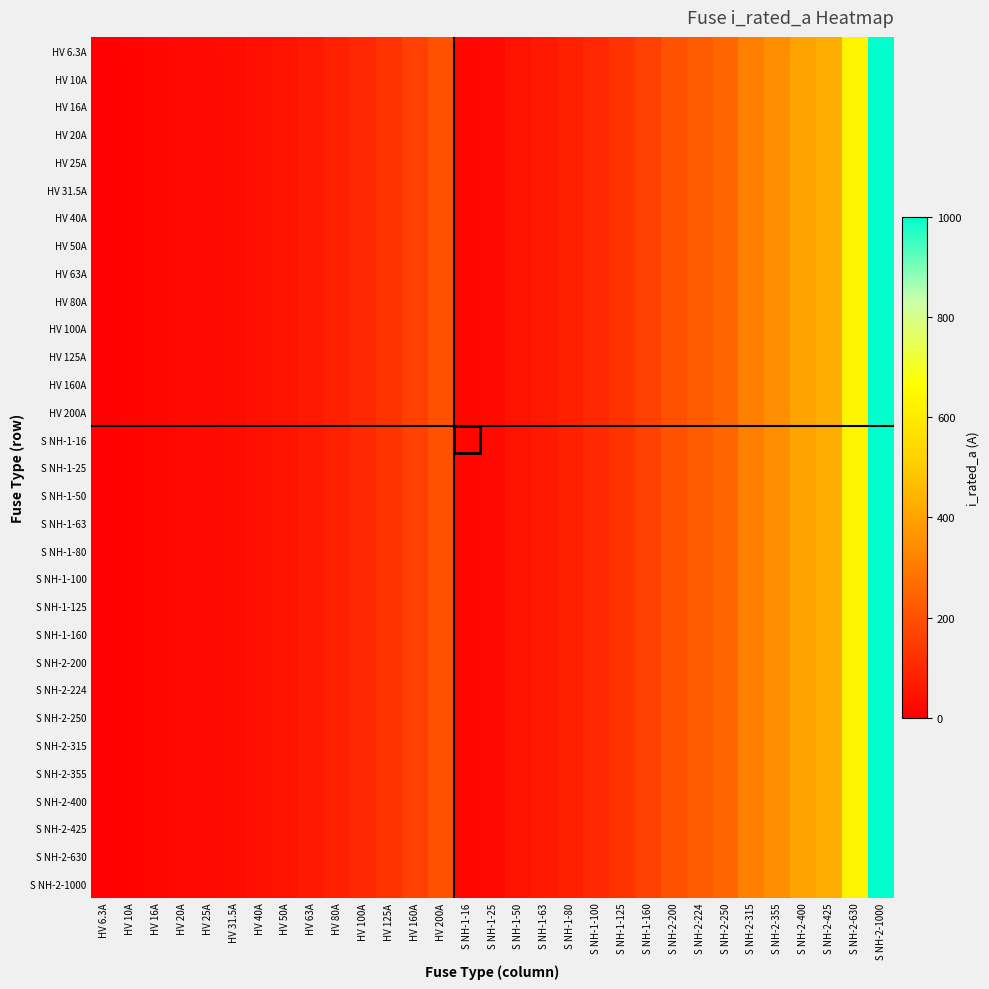

Reading left to right, list all the values displayed in this chart.

HV 6.3A: HV 6.3A=6.3	HV 10A=10.0	HV 16A=16.0	HV 20A=20.0	HV 25A=25.0	HV 31.5A=31.5	HV 40A=40.0	HV 50A=50.0	HV 63A=63.0	HV 80A=80.0	HV 100A=100.0	HV 125A=125.0	HV 160A=160.0	HV 200A=200.0	S NH-1-16=16.0	S NH-1-25=25.0	S NH-1-50=50.0	S NH-1-63=63.0	S NH-1-80=80.0	S NH-1-100=100.0	S NH-1-125=125.0	S NH-1-160=160.0	S NH-2-200=200.0	S NH-2-224=224.0	S NH-2-250=250.0	S NH-2-315=315.0	S NH-2-355=355.0	S NH-2-400=400.0	S NH-2-425=425.0	S NH-2-630=630.0	S NH-2-1000=1000.0
HV 10A: HV 6.3A=6.3	HV 10A=10.0	HV 16A=16.0	HV 20A=20.0	HV 25A=25.0	HV 31.5A=31.5	HV 40A=40.0	HV 50A=50.0	HV 63A=63.0	HV 80A=80.0	HV 100A=100.0	HV 125A=125.0	HV 160A=160.0	HV 200A=200.0	S NH-1-16=16.0	S NH-1-25=25.0	S NH-1-50=50.0	S NH-1-63=63.0	S NH-1-80=80.0	S NH-1-100=100.0	S NH-1-125=125.0	S NH-1-160=160.0	S NH-2-200=200.0	S NH-2-224=224.0	S NH-2-250=250.0	S NH-2-315=315.0	S NH-2-355=355.0	S NH-2-400=400.0	S NH-2-425=425.0	S NH-2-630=630.0	S NH-2-1000=1000.0
HV 16A: HV 6.3A=6.3	HV 10A=10.0	HV 16A=16.0	HV 20A=20.0	HV 25A=25.0	HV 31.5A=31.5	HV 40A=40.0	HV 50A=50.0	HV 63A=63.0	HV 80A=80.0	HV 100A=100.0	HV 125A=125.0	HV 160A=160.0	HV 200A=200.0	S NH-1-16=16.0	S NH-1-25=25.0	S NH-1-50=50.0	S NH-1-63=63.0	S NH-1-80=80.0	S NH-1-100=100.0	S NH-1-125=125.0	S NH-1-160=160.0	S NH-2-200=200.0	S NH-2-224=224.0	S NH-2-250=250.0	S NH-2-315=315.0	S NH-2-355=355.0	S NH-2-400=400.0	S NH-2-425=425.0	S NH-2-630=630.0	S NH-2-1000=1000.0
HV 20A: HV 6.3A=6.3	HV 10A=10.0	HV 16A=16.0	HV 20A=20.0	HV 25A=25.0	HV 31.5A=31.5	HV 40A=40.0	HV 50A=50.0	HV 63A=63.0	HV 80A=80.0	HV 100A=100.0	HV 125A=125.0	HV 160A=160.0	HV 200A=200.0	S NH-1-16=16.0	S NH-1-25=25.0	S NH-1-50=50.0	S NH-1-63=63.0	S NH-1-80=80.0	S NH-1-100=100.0	S NH-1-125=125.0	S NH-1-160=160.0	S NH-2-200=200.0	S NH-2-224=224.0	S NH-2-250=250.0	S NH-2-315=315.0	S NH-2-355=355.0	S NH-2-400=400.0	S NH-2-425=425.0	S NH-2-630=630.0	S NH-2-1000=1000.0
HV 25A: HV 6.3A=6.3	HV 10A=10.0	HV 16A=16.0	HV 20A=20.0	HV 25A=25.0	HV 31.5A=31.5	HV 40A=40.0	HV 50A=50.0	HV 63A=63.0	HV 80A=80.0	HV 100A=100.0	HV 125A=125.0	HV 160A=160.0	HV 200A=200.0	S NH-1-16=16.0	S NH-1-25=25.0	S NH-1-50=50.0	S NH-1-63=63.0	S NH-1-80=80.0	S NH-1-100=100.0	S NH-1-125=125.0	S NH-1-160=160.0	S NH-2-200=200.0	S NH-2-224=224.0	S NH-2-250=250.0	S NH-2-315=315.0	S NH-2-355=355.0	S NH-2-400=400.0	S NH-2-425=425.0	S NH-2-630=630.0	S NH-2-1000=1000.0
HV 31.5A: HV 6.3A=6.3	HV 10A=10.0	HV 16A=16.0	HV 20A=20.0	HV 25A=25.0	HV 31.5A=31.5	HV 40A=40.0	HV 50A=50.0	HV 63A=63.0	HV 80A=80.0	HV 100A=100.0	HV 125A=125.0	HV 160A=160.0	HV 200A=200.0	S NH-1-16=16.0	S NH-1-25=25.0	S NH-1-50=50.0	S NH-1-63=63.0	S NH-1-80=80.0	S NH-1-100=100.0	S NH-1-125=125.0	S NH-1-160=160.0	S NH-2-200=200.0	S NH-2-224=224.0	S NH-2-250=250.0	S NH-2-315=315.0	S NH-2-355=355.0	S NH-2-400=400.0	S NH-2-425=425.0	S NH-2-630=630.0	S NH-2-1000=1000.0
HV 40A: HV 6.3A=6.3	HV 10A=10.0	HV 16A=16.0	HV 20A=20.0	HV 25A=25.0	HV 31.5A=31.5	HV 40A=40.0	HV 50A=50.0	HV 63A=63.0	HV 80A=80.0	HV 100A=100.0	HV 125A=125.0	HV 160A=160.0	HV 200A=200.0	S NH-1-16=16.0	S NH-1-25=25.0	S NH-1-50=50.0	S NH-1-63=63.0	S NH-1-80=80.0	S NH-1-100=100.0	S NH-1-125=125.0	S NH-1-160=160.0	S NH-2-200=200.0	S NH-2-224=224.0	S NH-2-250=250.0	S NH-2-315=315.0	S NH-2-355=355.0	S NH-2-400=400.0	S NH-2-425=425.0	S NH-2-630=630.0	S NH-2-1000=1000.0
HV 50A: HV 6.3A=6.3	HV 10A=10.0	HV 16A=16.0	HV 20A=20.0	HV 25A=25.0	HV 31.5A=31.5	HV 40A=40.0	HV 50A=50.0	HV 63A=63.0	HV 80A=80.0	HV 100A=100.0	HV 125A=125.0	HV 160A=160.0	HV 200A=200.0	S NH-1-16=16.0	S NH-1-25=25.0	S NH-1-50=50.0	S NH-1-63=63.0	S NH-1-80=80.0	S NH-1-100=100.0	S NH-1-125=125.0	S NH-1-160=160.0	S NH-2-200=200.0	S NH-2-224=224.0	S NH-2-250=250.0	S NH-2-315=315.0	S NH-2-355=355.0	S NH-2-400=400.0	S NH-2-425=425.0	S NH-2-630=630.0	S NH-2-1000=1000.0
HV 63A: HV 6.3A=6.3	HV 10A=10.0	HV 16A=16.0	HV 20A=20.0	HV 25A=25.0	HV 31.5A=31.5	HV 40A=40.0	HV 50A=50.0	HV 63A=63.0	HV 80A=80.0	HV 100A=100.0	HV 125A=125.0	HV 160A=160.0	HV 200A=200.0	S NH-1-16=16.0	S NH-1-25=25.0	S NH-1-50=50.0	S NH-1-63=63.0	S NH-1-80=80.0	S NH-1-100=100.0	S NH-1-125=125.0	S NH-1-160=160.0	S NH-2-200=200.0	S NH-2-224=224.0	S NH-2-250=250.0	S NH-2-315=315.0	S NH-2-355=355.0	S NH-2-400=400.0	S NH-2-425=425.0	S NH-2-630=630.0	S NH-2-1000=1000.0
HV 80A: HV 6.3A=6.3	HV 10A=10.0	HV 16A=16.0	HV 20A=20.0	HV 25A=25.0	HV 31.5A=31.5	HV 40A=40.0	HV 50A=50.0	HV 63A=63.0	HV 80A=80.0	HV 100A=100.0	HV 125A=125.0	HV 160A=160.0	HV 200A=200.0	S NH-1-16=16.0	S NH-1-25=25.0	S NH-1-50=50.0	S NH-1-63=63.0	S NH-1-80=80.0	S NH-1-100=100.0	S NH-1-125=125.0	S NH-1-160=160.0	S NH-2-200=200.0	S NH-2-224=224.0	S NH-2-250=250.0	S NH-2-315=315.0	S NH-2-355=355.0	S NH-2-400=400.0	S NH-2-425=425.0	S NH-2-630=630.0	S NH-2-1000=1000.0
HV 100A: HV 6.3A=6.3	HV 10A=10.0	HV 16A=16.0	HV 20A=20.0	HV 25A=25.0	HV 31.5A=31.5	HV 40A=40.0	HV 50A=50.0	HV 63A=63.0	HV 80A=80.0	HV 100A=100.0	HV 125A=125.0	HV 160A=160.0	HV 200A=200.0	S NH-1-16=16.0	S NH-1-25=25.0	S NH-1-50=50.0	S NH-1-63=63.0	S NH-1-80=80.0	S NH-1-100=100.0	S NH-1-125=125.0	S NH-1-160=160.0	S NH-2-200=200.0	S NH-2-224=224.0	S NH-2-250=250.0	S NH-2-315=315.0	S NH-2-355=355.0	S NH-2-400=400.0	S NH-2-425=425.0	S NH-2-630=630.0	S NH-2-1000=1000.0
HV 125A: HV 6.3A=6.3	HV 10A=10.0	HV 16A=16.0	HV 20A=20.0	HV 25A=25.0	HV 31.5A=31.5	HV 40A=40.0	HV 50A=50.0	HV 63A=63.0	HV 80A=80.0	HV 100A=100.0	HV 125A=125.0	HV 160A=160.0	HV 200A=200.0	S NH-1-16=16.0	S NH-1-25=25.0	S NH-1-50=50.0	S NH-1-63=63.0	S NH-1-80=80.0	S NH-1-100=100.0	S NH-1-125=125.0	S NH-1-160=160.0	S NH-2-200=200.0	S NH-2-224=224.0	S NH-2-250=250.0	S NH-2-315=315.0	S NH-2-355=355.0	S NH-2-400=400.0	S NH-2-425=425.0	S NH-2-630=630.0	S NH-2-1000=1000.0
HV 160A: HV 6.3A=6.3	HV 10A=10.0	HV 16A=16.0	HV 20A=20.0	HV 25A=25.0	HV 31.5A=31.5	HV 40A=40.0	HV 50A=50.0	HV 63A=63.0	HV 80A=80.0	HV 100A=100.0	HV 125A=125.0	HV 160A=160.0	HV 200A=200.0	S NH-1-16=16.0	S NH-1-25=25.0	S NH-1-50=50.0	S NH-1-63=63.0	S NH-1-80=80.0	S NH-1-100=100.0	S NH-1-125=125.0	S NH-1-160=160.0	S NH-2-200=200.0	S NH-2-224=224.0	S NH-2-250=250.0	S NH-2-315=315.0	S NH-2-355=355.0	S NH-2-400=400.0	S NH-2-425=425.0	S NH-2-630=630.0	S NH-2-1000=1000.0
HV 200A: HV 6.3A=6.3	HV 10A=10.0	HV 16A=16.0	HV 20A=20.0	HV 25A=25.0	HV 31.5A=31.5	HV 40A=40.0	HV 50A=50.0	HV 63A=63.0	HV 80A=80.0	HV 100A=100.0	HV 125A=125.0	HV 160A=160.0	HV 200A=200.0	S NH-1-16=16.0	S NH-1-25=25.0	S NH-1-50=50.0	S NH-1-63=63.0	S NH-1-80=80.0	S NH-1-100=100.0	S NH-1-125=125.0	S NH-1-160=160.0	S NH-2-200=200.0	S NH-2-224=224.0	S NH-2-250=250.0	S NH-2-315=315.0	S NH-2-355=355.0	S NH-2-400=400.0	S NH-2-425=425.0	S NH-2-630=630.0	S NH-2-1000=1000.0
S NH-1-16: HV 6.3A=6.3	HV 10A=10.0	HV 16A=16.0	HV 20A=20.0	HV 25A=25.0	HV 31.5A=31.5	HV 40A=40.0	HV 50A=50.0	HV 63A=63.0	HV 80A=80.0	HV 100A=100.0	HV 125A=125.0	HV 160A=160.0	HV 200A=200.0	S NH-1-16=16.0	S NH-1-25=25.0	S NH-1-50=50.0	S NH-1-63=63.0	S NH-1-80=80.0	S NH-1-100=100.0	S NH-1-125=125.0	S NH-1-160=160.0	S NH-2-200=200.0	S NH-2-224=224.0	S NH-2-250=250.0	S NH-2-315=315.0	S NH-2-355=355.0	S NH-2-400=400.0	S NH-2-425=425.0	S NH-2-630=630.0	S NH-2-1000=1000.0
S NH-1-25: HV 6.3A=6.3	HV 10A=10.0	HV 16A=16.0	HV 20A=20.0	HV 25A=25.0	HV 31.5A=31.5	HV 40A=40.0	HV 50A=50.0	HV 63A=63.0	HV 80A=80.0	HV 100A=100.0	HV 125A=125.0	HV 160A=160.0	HV 200A=200.0	S NH-1-16=16.0	S NH-1-25=25.0	S NH-1-50=50.0	S NH-1-63=63.0	S NH-1-80=80.0	S NH-1-100=100.0	S NH-1-125=125.0	S NH-1-160=160.0	S NH-2-200=200.0	S NH-2-224=224.0	S NH-2-250=250.0	S NH-2-315=315.0	S NH-2-355=355.0	S NH-2-400=400.0	S NH-2-425=425.0	S NH-2-630=630.0	S NH-2-1000=1000.0
S NH-1-50: HV 6.3A=6.3	HV 10A=10.0	HV 16A=16.0	HV 20A=20.0	HV 25A=25.0	HV 31.5A=31.5	HV 40A=40.0	HV 50A=50.0	HV 63A=63.0	HV 80A=80.0	HV 100A=100.0	HV 125A=125.0	HV 160A=160.0	HV 200A=200.0	S NH-1-16=16.0	S NH-1-25=25.0	S NH-1-50=50.0	S NH-1-63=63.0	S NH-1-80=80.0	S NH-1-100=100.0	S NH-1-125=125.0	S NH-1-160=160.0	S NH-2-200=200.0	S NH-2-224=224.0	S NH-2-250=250.0	S NH-2-315=315.0	S NH-2-355=355.0	S NH-2-400=400.0	S NH-2-425=425.0	S NH-2-630=630.0	S NH-2-1000=1000.0
S NH-1-63: HV 6.3A=6.3	HV 10A=10.0	HV 16A=16.0	HV 20A=20.0	HV 25A=25.0	HV 31.5A=31.5	HV 40A=40.0	HV 50A=50.0	HV 63A=63.0	HV 80A=80.0	HV 100A=100.0	HV 125A=125.0	HV 160A=160.0	HV 200A=200.0	S NH-1-16=16.0	S NH-1-25=25.0	S NH-1-50=50.0	S NH-1-63=63.0	S NH-1-80=80.0	S NH-1-100=100.0	S NH-1-125=125.0	S NH-1-160=160.0	S NH-2-200=200.0	S NH-2-224=224.0	S NH-2-250=250.0	S NH-2-315=315.0	S NH-2-355=355.0	S NH-2-400=400.0	S NH-2-425=425.0	S NH-2-630=630.0	S NH-2-1000=1000.0
S NH-1-80: HV 6.3A=6.3	HV 10A=10.0	HV 16A=16.0	HV 20A=20.0	HV 25A=25.0	HV 31.5A=31.5	HV 40A=40.0	HV 50A=50.0	HV 63A=63.0	HV 80A=80.0	HV 100A=100.0	HV 125A=125.0	HV 160A=160.0	HV 200A=200.0	S NH-1-16=16.0	S NH-1-25=25.0	S NH-1-50=50.0	S NH-1-63=63.0	S NH-1-80=80.0	S NH-1-100=100.0	S NH-1-125=125.0	S NH-1-160=160.0	S NH-2-200=200.0	S NH-2-224=224.0	S NH-2-250=250.0	S NH-2-315=315.0	S NH-2-355=355.0	S NH-2-400=400.0	S NH-2-425=425.0	S NH-2-630=630.0	S NH-2-1000=1000.0
S NH-1-100: HV 6.3A=6.3	HV 10A=10.0	HV 16A=16.0	HV 20A=20.0	HV 25A=25.0	HV 31.5A=31.5	HV 40A=40.0	HV 50A=50.0	HV 63A=63.0	HV 80A=80.0	HV 100A=100.0	HV 125A=125.0	HV 160A=160.0	HV 200A=200.0	S NH-1-16=16.0	S NH-1-25=25.0	S NH-1-50=50.0	S NH-1-63=63.0	S NH-1-80=80.0	S NH-1-100=100.0	S NH-1-125=125.0	S NH-1-160=160.0	S NH-2-200=200.0	S NH-2-224=224.0	S NH-2-250=250.0	S NH-2-315=315.0	S NH-2-355=355.0	S NH-2-400=400.0	S NH-2-425=425.0	S NH-2-630=630.0	S NH-2-1000=1000.0
S NH-1-125: HV 6.3A=6.3	HV 10A=10.0	HV 16A=16.0	HV 20A=20.0	HV 25A=25.0	HV 31.5A=31.5	HV 40A=40.0	HV 50A=50.0	HV 63A=63.0	HV 80A=80.0	HV 100A=100.0	HV 125A=125.0	HV 160A=160.0	HV 200A=200.0	S NH-1-16=16.0	S NH-1-25=25.0	S NH-1-50=50.0	S NH-1-63=63.0	S NH-1-80=80.0	S NH-1-100=100.0	S NH-1-125=125.0	S NH-1-160=160.0	S NH-2-200=200.0	S NH-2-224=224.0	S NH-2-250=250.0	S NH-2-315=315.0	S NH-2-355=355.0	S NH-2-400=400.0	S NH-2-425=425.0	S NH-2-630=630.0	S NH-2-1000=1000.0
S NH-1-160: HV 6.3A=6.3	HV 10A=10.0	HV 16A=16.0	HV 20A=20.0	HV 25A=25.0	HV 31.5A=31.5	HV 40A=40.0	HV 50A=50.0	HV 63A=63.0	HV 80A=80.0	HV 100A=100.0	HV 125A=125.0	HV 160A=160.0	HV 200A=200.0	S NH-1-16=16.0	S NH-1-25=25.0	S NH-1-50=50.0	S NH-1-63=63.0	S NH-1-80=80.0	S NH-1-100=100.0	S NH-1-125=125.0	S NH-1-160=160.0	S NH-2-200=200.0	S NH-2-224=224.0	S NH-2-250=250.0	S NH-2-315=315.0	S NH-2-355=355.0	S NH-2-400=400.0	S NH-2-425=425.0	S NH-2-630=630.0	S NH-2-1000=1000.0
S NH-2-200: HV 6.3A=6.3	HV 10A=10.0	HV 16A=16.0	HV 20A=20.0	HV 25A=25.0	HV 31.5A=31.5	HV 40A=40.0	HV 50A=50.0	HV 63A=63.0	HV 80A=80.0	HV 100A=100.0	HV 125A=125.0	HV 160A=160.0	HV 200A=200.0	S NH-1-16=16.0	S NH-1-25=25.0	S NH-1-50=50.0	S NH-1-63=63.0	S NH-1-80=80.0	S NH-1-100=100.0	S NH-1-125=125.0	S NH-1-160=160.0	S NH-2-200=200.0	S NH-2-224=224.0	S NH-2-250=250.0	S NH-2-315=315.0	S NH-2-355=355.0	S NH-2-400=400.0	S NH-2-425=425.0	S NH-2-630=630.0	S NH-2-1000=1000.0
S NH-2-224: HV 6.3A=6.3	HV 10A=10.0	HV 16A=16.0	HV 20A=20.0	HV 25A=25.0	HV 31.5A=31.5	HV 40A=40.0	HV 50A=50.0	HV 63A=63.0	HV 80A=80.0	HV 100A=100.0	HV 125A=125.0	HV 160A=160.0	HV 200A=200.0	S NH-1-16=16.0	S NH-1-25=25.0	S NH-1-50=50.0	S NH-1-63=63.0	S NH-1-80=80.0	S NH-1-100=100.0	S NH-1-125=125.0	S NH-1-160=160.0	S NH-2-200=200.0	S NH-2-224=224.0	S NH-2-250=250.0	S NH-2-315=315.0	S NH-2-355=355.0	S NH-2-400=400.0	S NH-2-425=425.0	S NH-2-630=630.0	S NH-2-1000=1000.0
S NH-2-250: HV 6.3A=6.3	HV 10A=10.0	HV 16A=16.0	HV 20A=20.0	HV 25A=25.0	HV 31.5A=31.5	HV 40A=40.0	HV 50A=50.0	HV 63A=63.0	HV 80A=80.0	HV 100A=100.0	HV 125A=125.0	HV 160A=160.0	HV 200A=200.0	S NH-1-16=16.0	S NH-1-25=25.0	S NH-1-50=50.0	S NH-1-63=63.0	S NH-1-80=80.0	S NH-1-100=100.0	S NH-1-125=125.0	S NH-1-160=160.0	S NH-2-200=200.0	S NH-2-224=224.0	S NH-2-250=250.0	S NH-2-315=315.0	S NH-2-355=355.0	S NH-2-400=400.0	S NH-2-425=425.0	S NH-2-630=630.0	S NH-2-1000=1000.0
S NH-2-315: HV 6.3A=6.3	HV 10A=10.0	HV 16A=16.0	HV 20A=20.0	HV 25A=25.0	HV 31.5A=31.5	HV 40A=40.0	HV 50A=50.0	HV 63A=63.0	HV 80A=80.0	HV 100A=100.0	HV 125A=125.0	HV 160A=160.0	HV 200A=200.0	S NH-1-16=16.0	S NH-1-25=25.0	S NH-1-50=50.0	S NH-1-63=63.0	S NH-1-80=80.0	S NH-1-100=100.0	S NH-1-125=125.0	S NH-1-160=160.0	S NH-2-200=200.0	S NH-2-224=224.0	S NH-2-250=250.0	S NH-2-315=315.0	S NH-2-355=355.0	S NH-2-400=400.0	S NH-2-425=425.0	S NH-2-630=630.0	S NH-2-1000=1000.0
S NH-2-355: HV 6.3A=6.3	HV 10A=10.0	HV 16A=16.0	HV 20A=20.0	HV 25A=25.0	HV 31.5A=31.5	HV 40A=40.0	HV 50A=50.0	HV 63A=63.0	HV 80A=80.0	HV 100A=100.0	HV 125A=125.0	HV 160A=160.0	HV 200A=200.0	S NH-1-16=16.0	S NH-1-25=25.0	S NH-1-50=50.0	S NH-1-63=63.0	S NH-1-80=80.0	S NH-1-100=100.0	S NH-1-125=125.0	S NH-1-160=160.0	S NH-2-200=200.0	S NH-2-224=224.0	S NH-2-250=250.0	S NH-2-315=315.0	S NH-2-355=355.0	S NH-2-400=400.0	S NH-2-425=425.0	S NH-2-630=630.0	S NH-2-1000=1000.0
S NH-2-400: HV 6.3A=6.3	HV 10A=10.0	HV 16A=16.0	HV 20A=20.0	HV 25A=25.0	HV 31.5A=31.5	HV 40A=40.0	HV 50A=50.0	HV 63A=63.0	HV 80A=80.0	HV 100A=100.0	HV 125A=125.0	HV 160A=160.0	HV 200A=200.0	S NH-1-16=16.0	S NH-1-25=25.0	S NH-1-50=50.0	S NH-1-63=63.0	S NH-1-80=80.0	S NH-1-100=100.0	S NH-1-125=125.0	S NH-1-160=160.0	S NH-2-200=200.0	S NH-2-224=224.0	S NH-2-250=250.0	S NH-2-315=315.0	S NH-2-355=355.0	S NH-2-400=400.0	S NH-2-425=425.0	S NH-2-630=630.0	S NH-2-1000=1000.0
S NH-2-425: HV 6.3A=6.3	HV 10A=10.0	HV 16A=16.0	HV 20A=20.0	HV 25A=25.0	HV 31.5A=31.5	HV 40A=40.0	HV 50A=50.0	HV 63A=63.0	HV 80A=80.0	HV 100A=100.0	HV 125A=125.0	HV 160A=160.0	HV 200A=200.0	S NH-1-16=16.0	S NH-1-25=25.0	S NH-1-50=50.0	S NH-1-63=63.0	S NH-1-80=80.0	S NH-1-100=100.0	S NH-1-125=125.0	S NH-1-160=160.0	S NH-2-200=200.0	S NH-2-224=224.0	S NH-2-250=250.0	S NH-2-315=315.0	S NH-2-355=355.0	S NH-2-400=400.0	S NH-2-425=425.0	S NH-2-630=630.0	S NH-2-1000=1000.0
S NH-2-630: HV 6.3A=6.3	HV 10A=10.0	HV 16A=16.0	HV 20A=20.0	HV 25A=25.0	HV 31.5A=31.5	HV 40A=40.0	HV 50A=50.0	HV 63A=63.0	HV 80A=80.0	HV 100A=100.0	HV 125A=125.0	HV 160A=160.0	HV 200A=200.0	S NH-1-16=16.0	S NH-1-25=25.0	S NH-1-50=50.0	S NH-1-63=63.0	S NH-1-80=80.0	S NH-1-100=100.0	S NH-1-125=125.0	S NH-1-160=160.0	S NH-2-200=200.0	S NH-2-224=224.0	S NH-2-250=250.0	S NH-2-315=315.0	S NH-2-355=355.0	S NH-2-400=400.0	S NH-2-425=425.0	S NH-2-630=630.0	S NH-2-1000=1000.0
S NH-2-1000: HV 6.3A=6.3	HV 10A=10.0	HV 16A=16.0	HV 20A=20.0	HV 25A=25.0	HV 31.5A=31.5	HV 40A=40.0	HV 50A=50.0	HV 63A=63.0	HV 80A=80.0	HV 100A=100.0	HV 125A=125.0	HV 160A=160.0	HV 200A=200.0	S NH-1-16=16.0	S NH-1-25=25.0	S NH-1-50=50.0	S NH-1-63=63.0	S NH-1-80=80.0	S NH-1-100=100.0	S NH-1-125=125.0	S NH-1-160=160.0	S NH-2-200=200.0	S NH-2-224=224.0	S NH-2-250=250.0	S NH-2-315=315.0	S NH-2-355=355.0	S NH-2-400=400.0	S NH-2-425=425.0	S NH-2-630=630.0	S NH-2-1000=1000.0